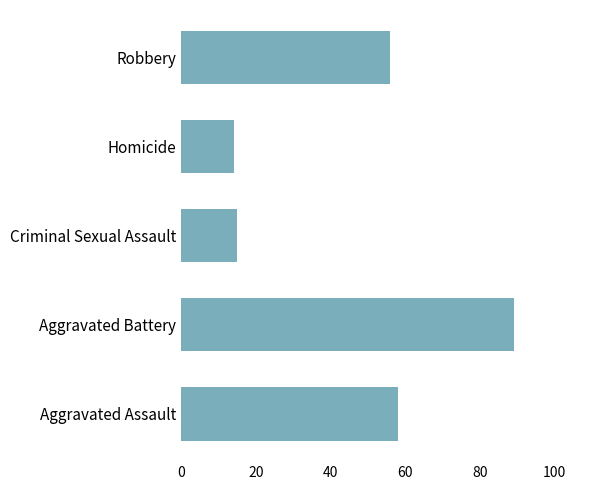

Where is the data nearest to the value 51?

Robbery